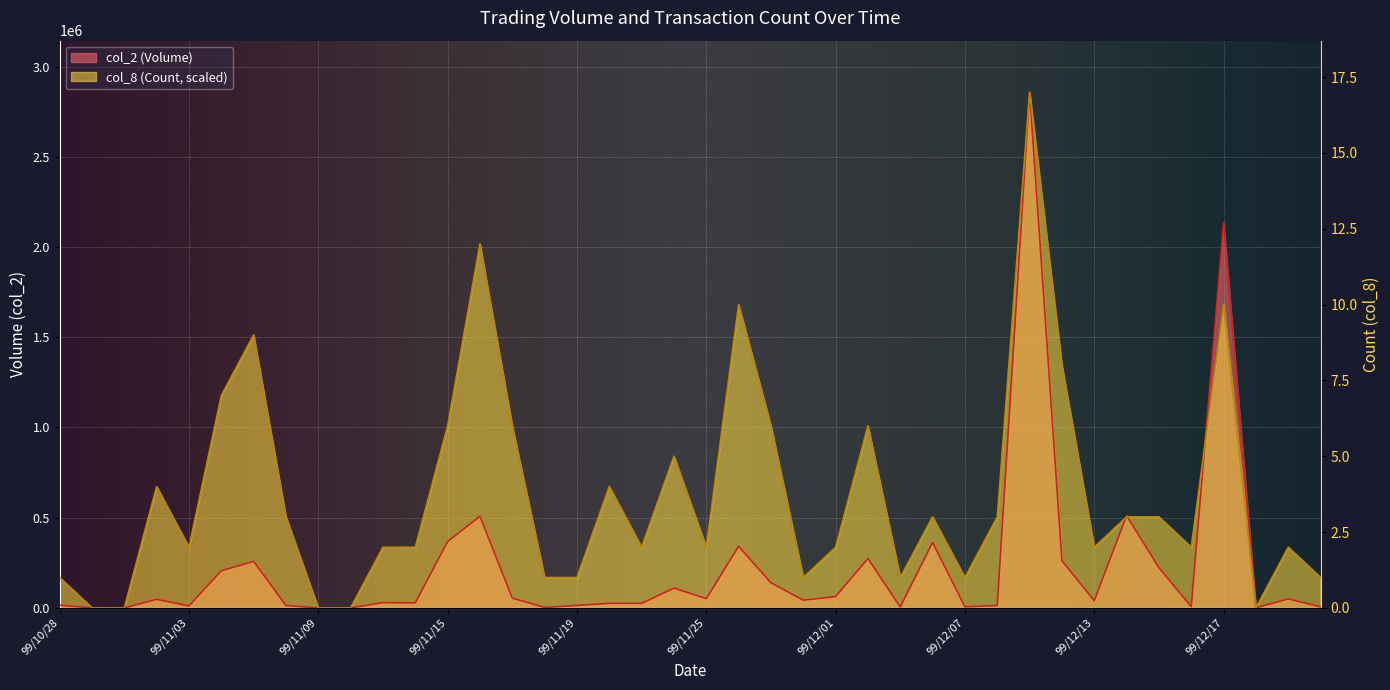

The value of col_8 (Count) at 99/11/26 is 2355114.9. True or false?

False